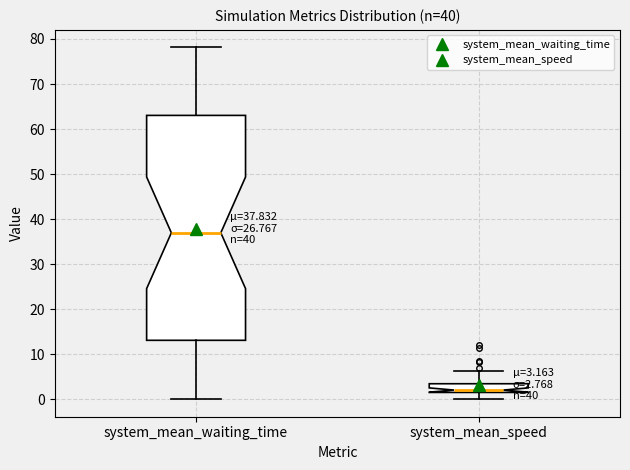

Which box has the highest median line?

system_mean_waiting_time